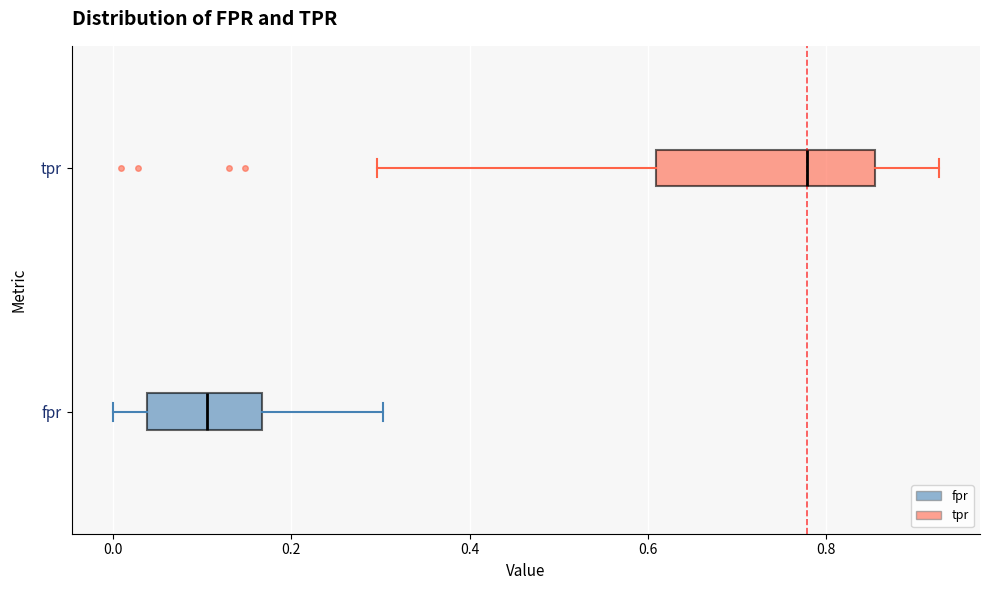

Which box is the widest, from its left edge to its right edge?

tpr